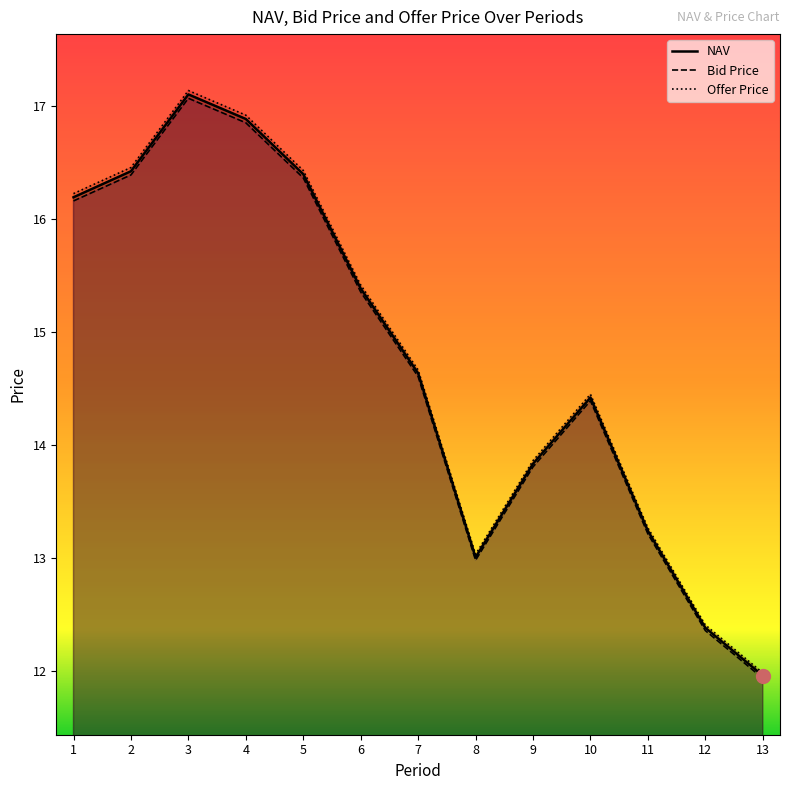

True or false: Offer Price has more than 1 points higher than both neighbors.

True